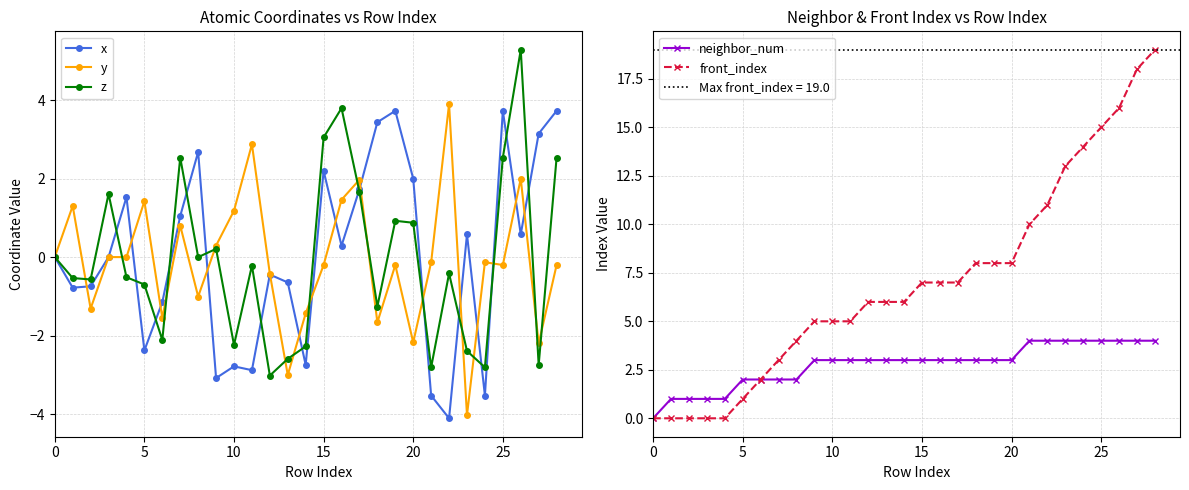

What is the lowest value of the y series?

-4.0